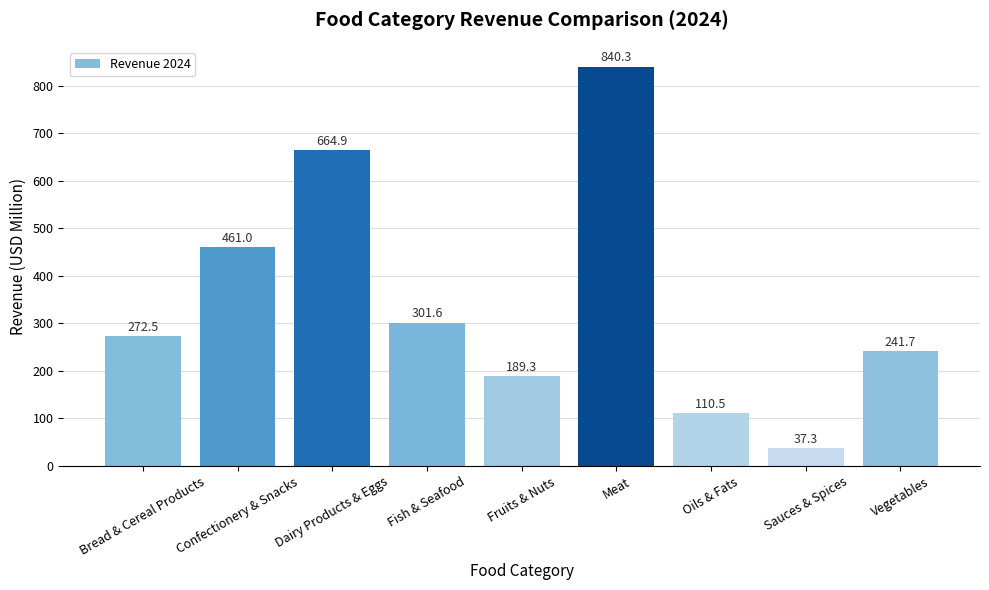

What is the sum of all values?

3119.1